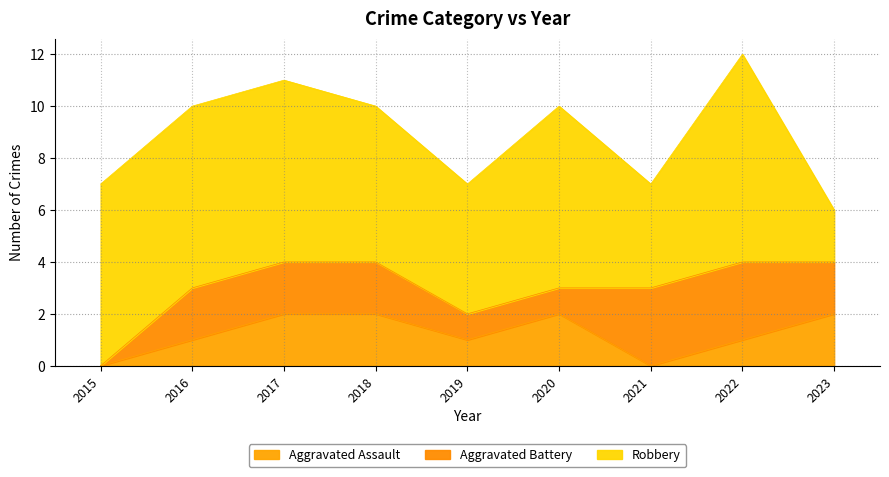

At how many categories does at least one series exceed 0?

9